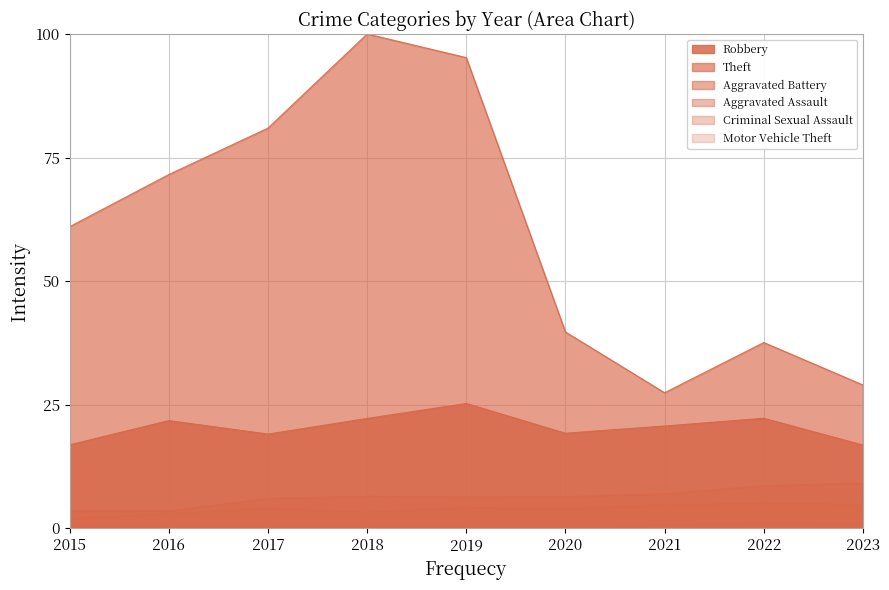

At which category does Theft reach its first local valley?

2021